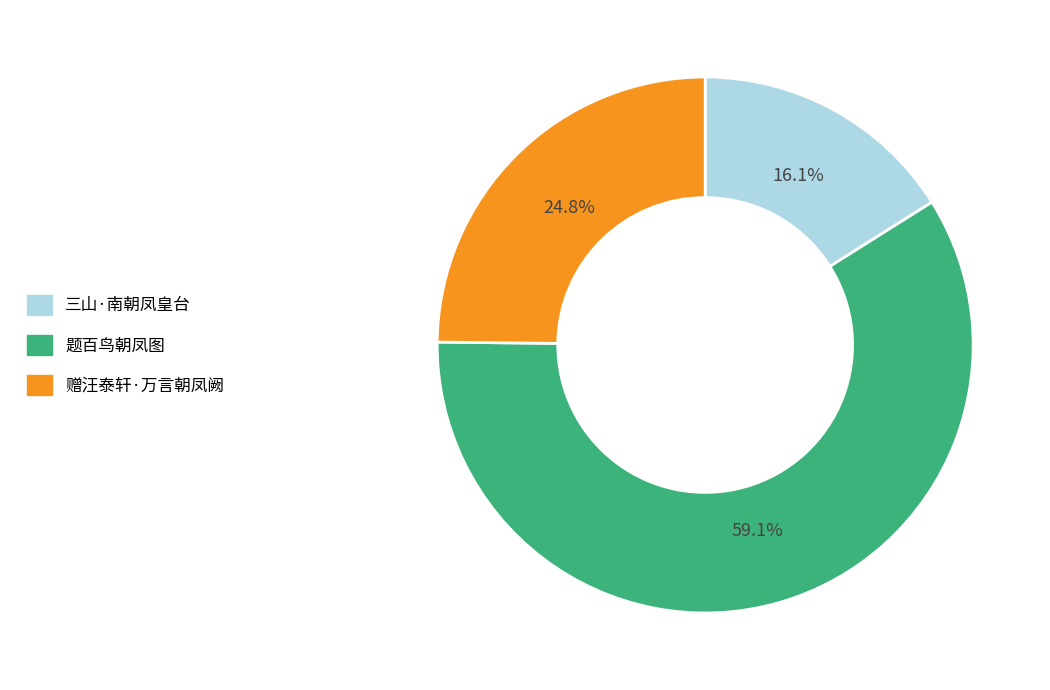

To the nearest percent, what percentage of the pie is 赠汪泰轩·万言朝凤阙?

25%